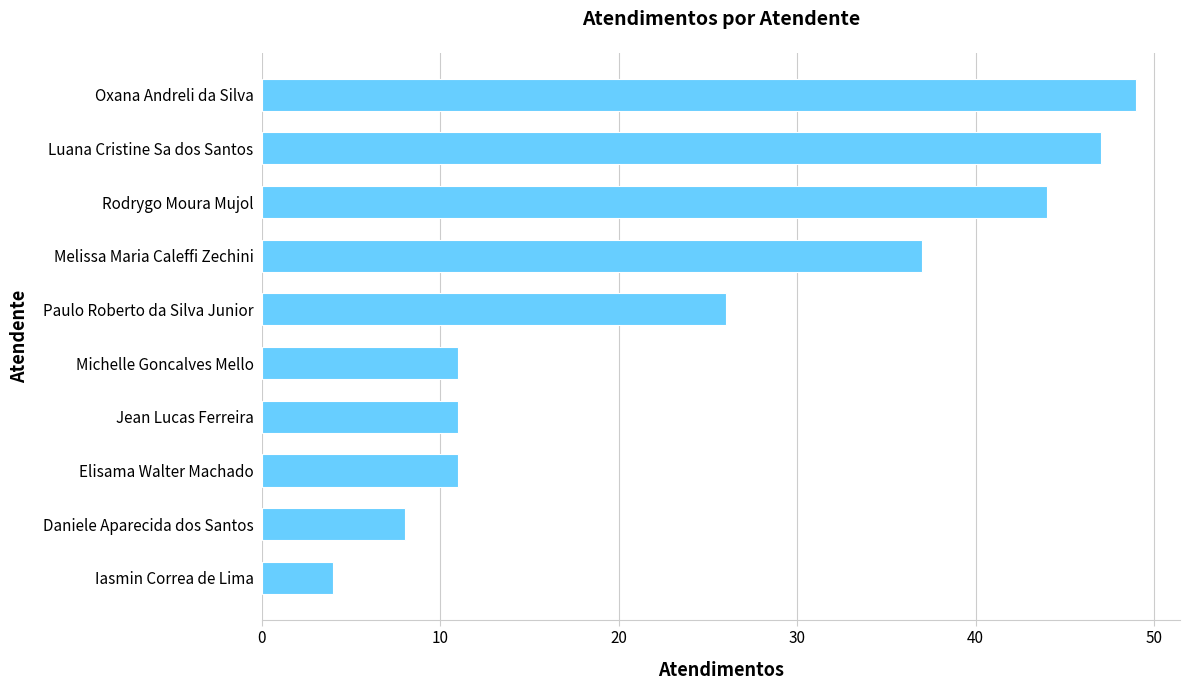

Reading bottom to top, list all the values displayed in this chart.

Iasmin Correa de Lima=4	Daniele Aparecida dos Santos=8	Elisama Walter Machado=11	Jean Lucas Ferreira=11	Michelle Goncalves Mello=11	Paulo Roberto da Silva Junior=26	Melissa Maria Caleffi Zechini=37	Rodrygo Moura Mujol=44	Luana Cristine Sa dos Santos=47	Oxana Andreli da Silva=49